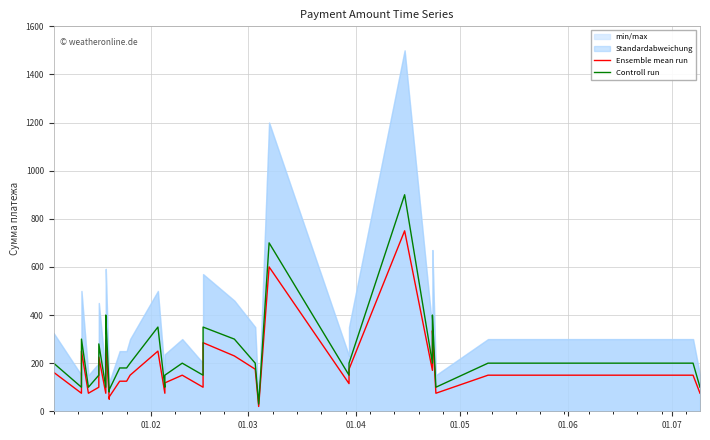

What is the value of the Controll run point at the 25th from the left?

30